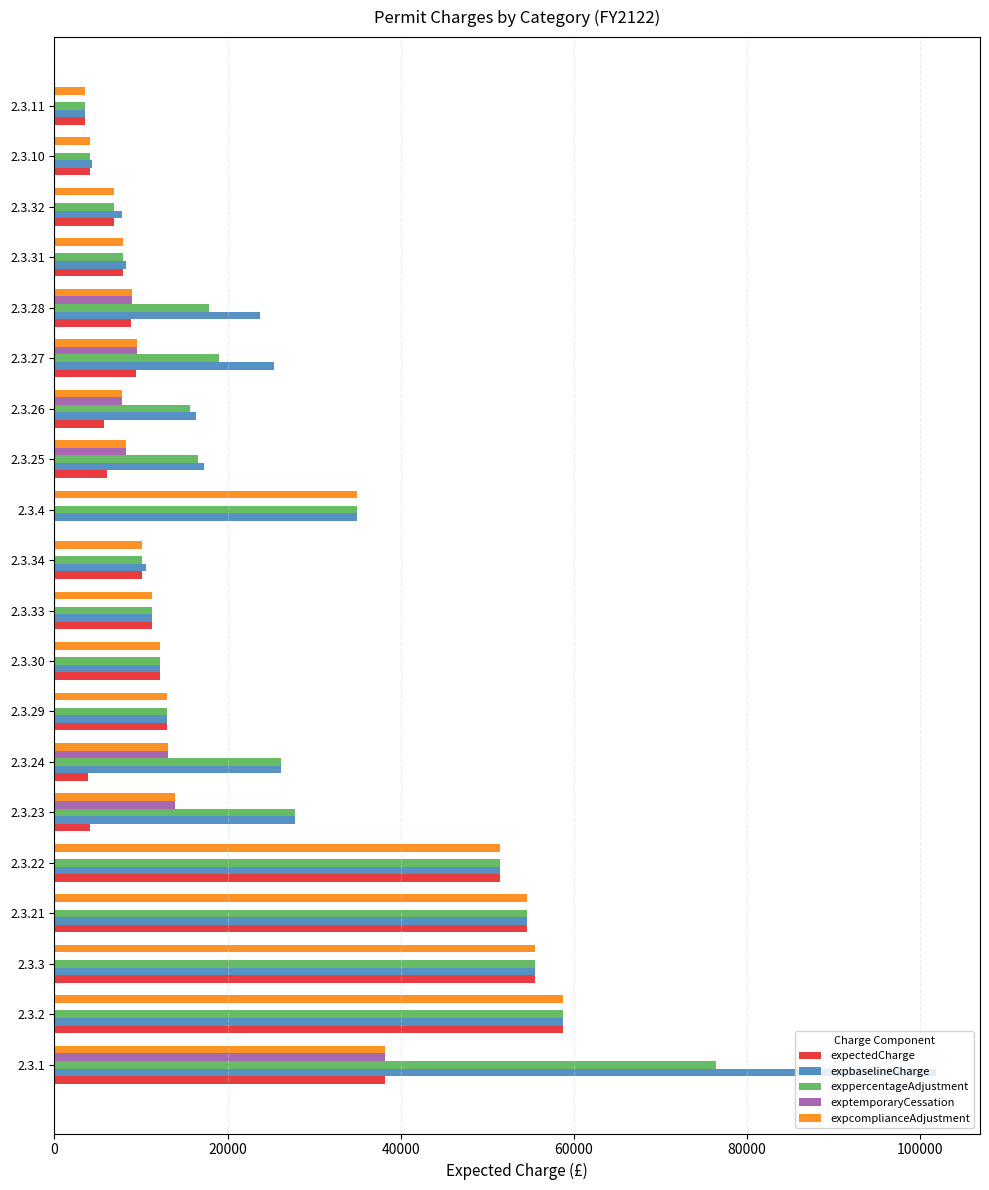

The value of expcomplianceAdjustment at 2.3.3 is 55491.0. True or false?

True